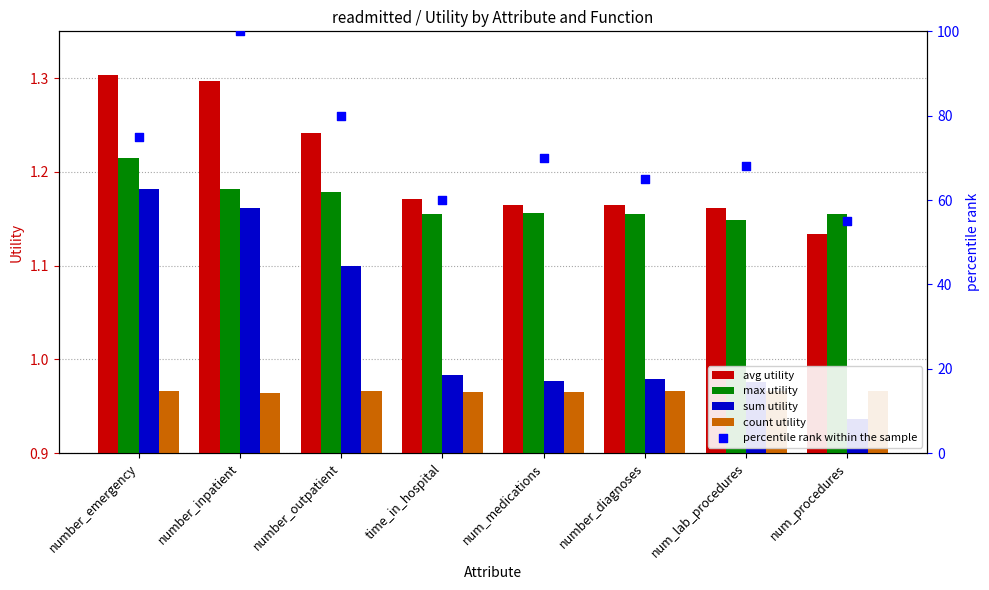

At how many categories does at least one series exceed 36?

8